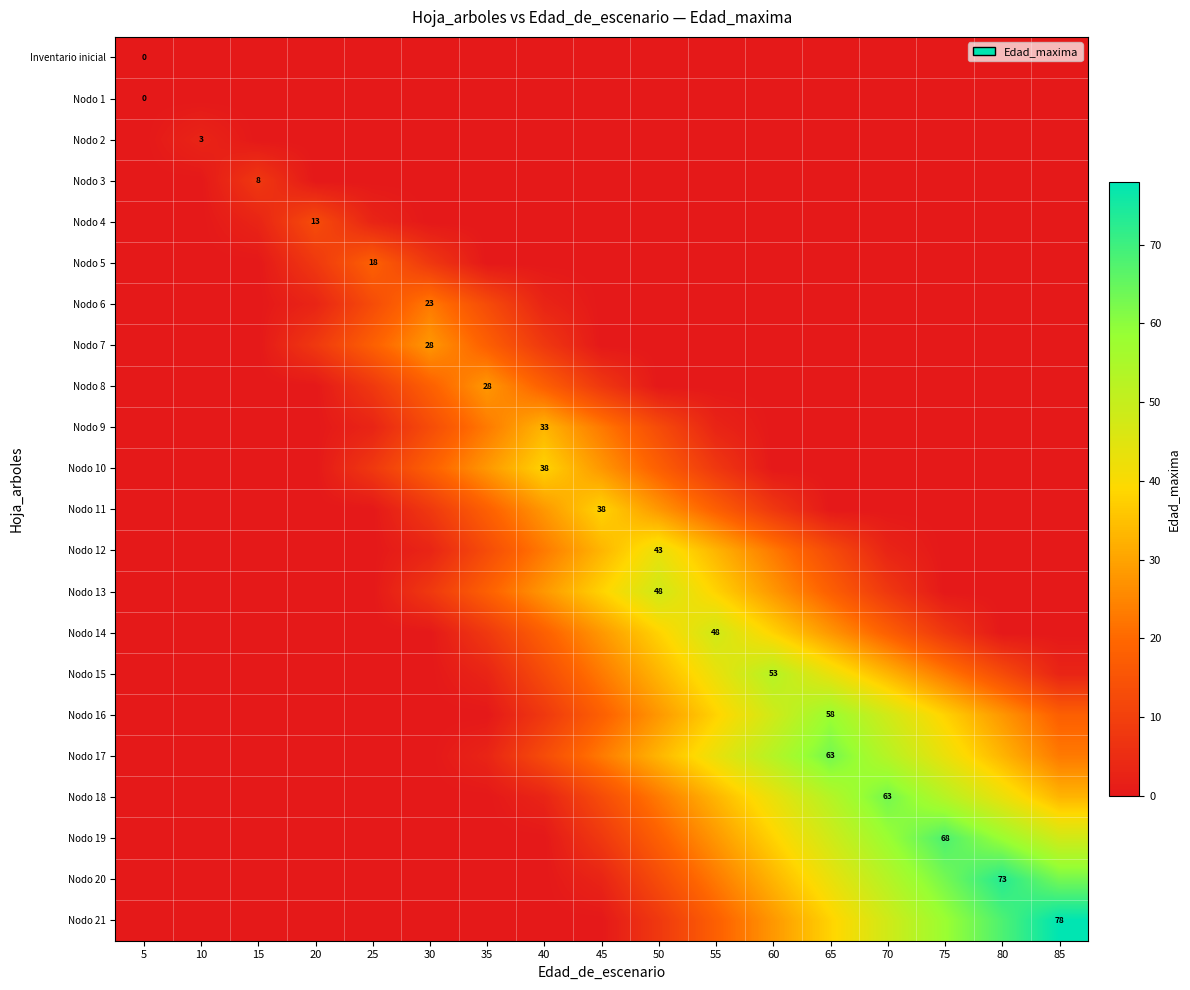

What is the difference between the maximum and minimum values in the Nodo 21 series?

78